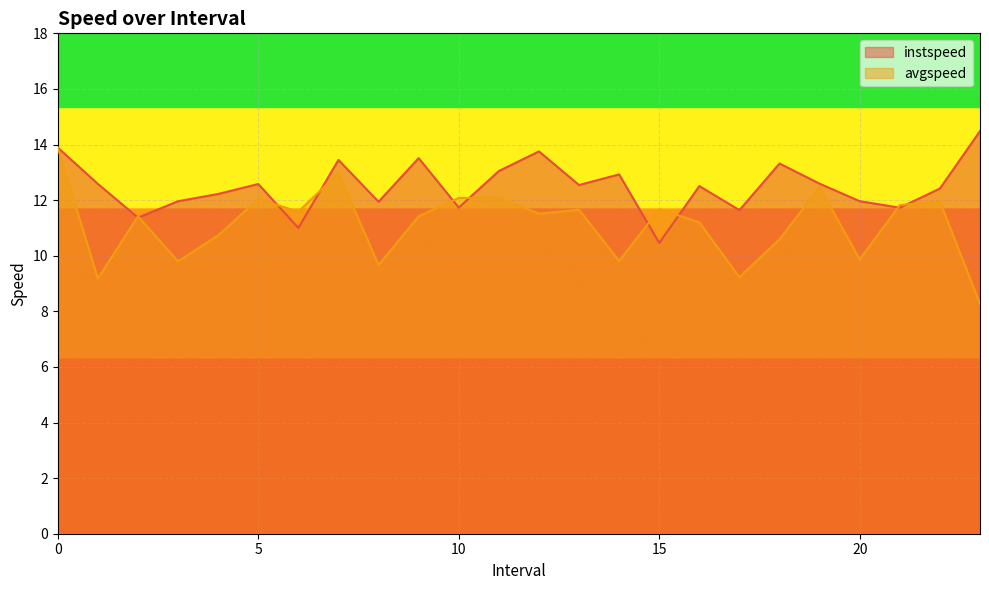

What is the difference between the highest and lowest values at 15?

1.2